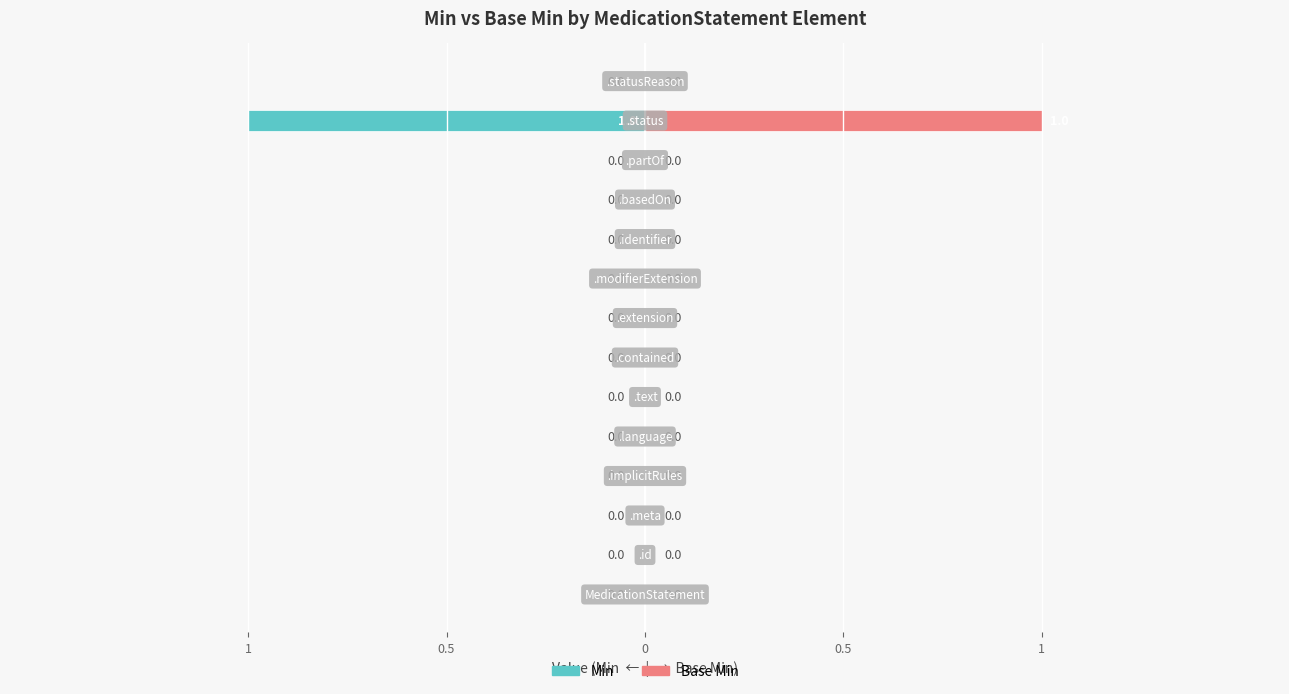

What is the difference between the maximum and second lowest values in the Base Min series?

1